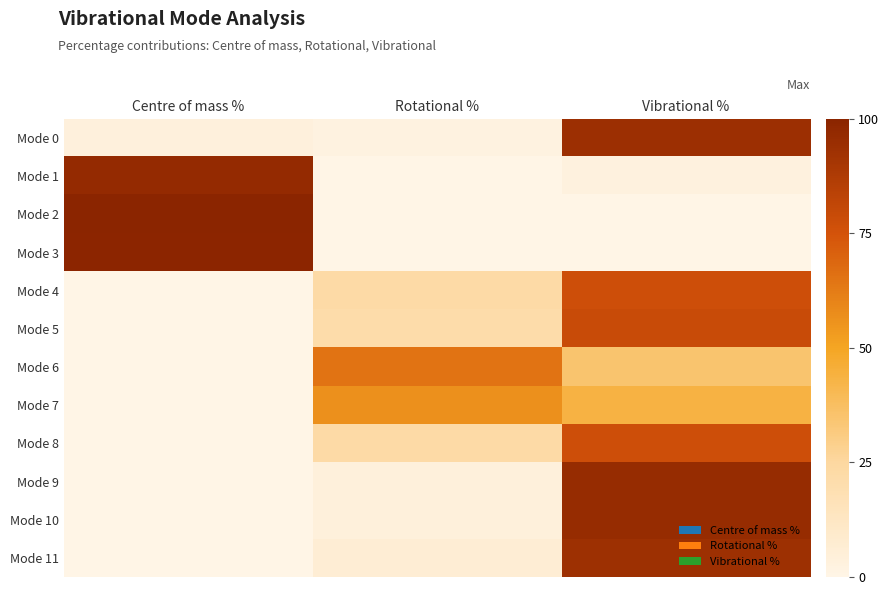

Which series has the largest total across all categories?

Mode 2